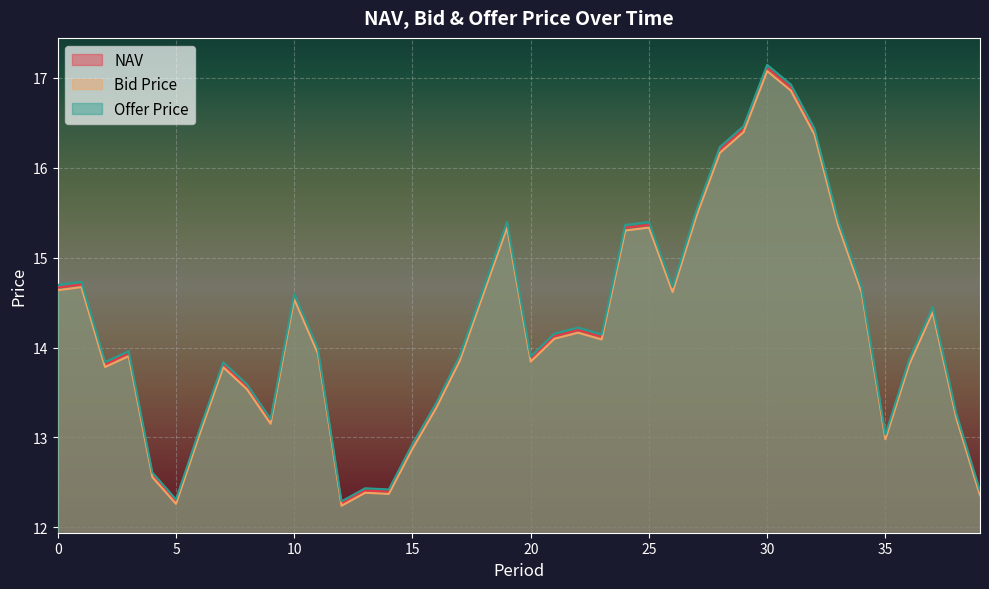

How many lines are shown in the chart?

3